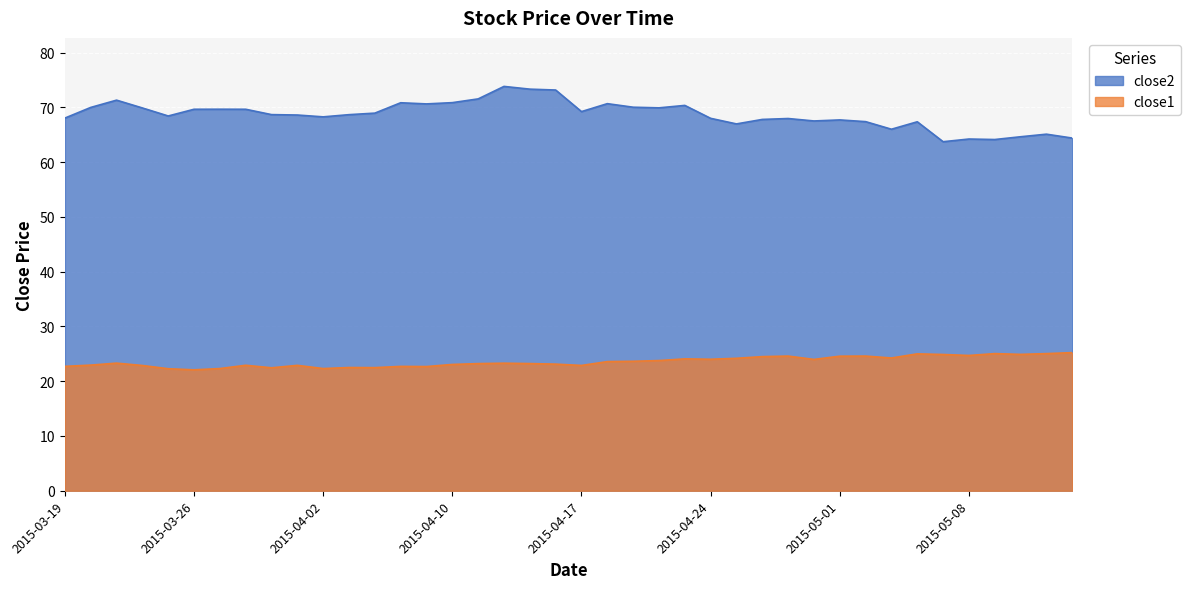

True or false: close1 and close2 intersect in this chart.

False